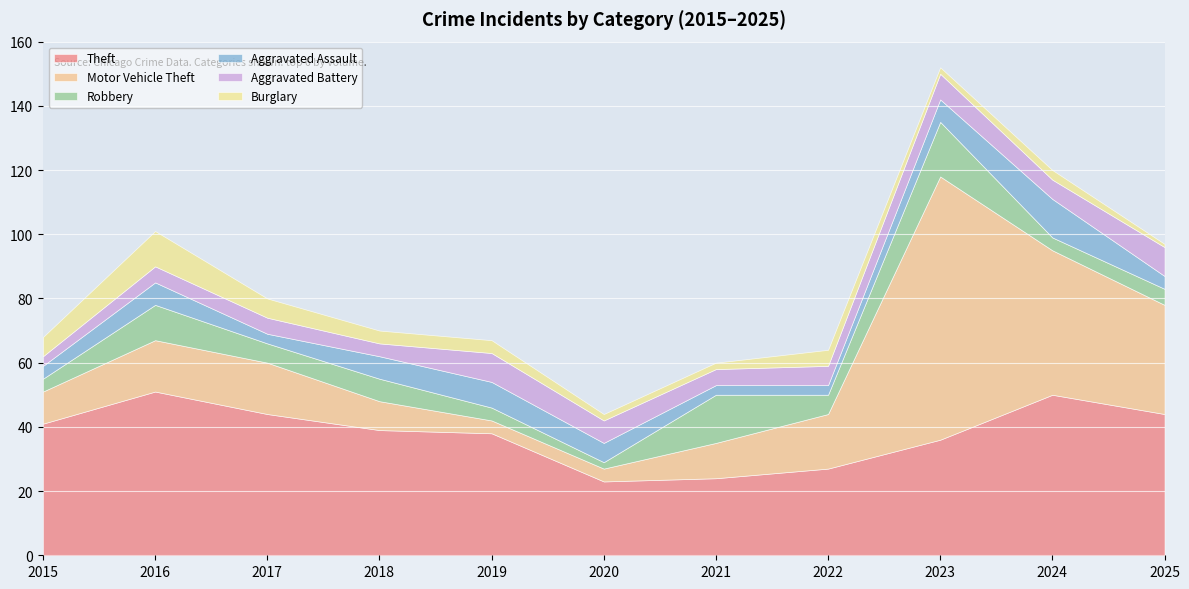

What is the greatest value displayed?

82